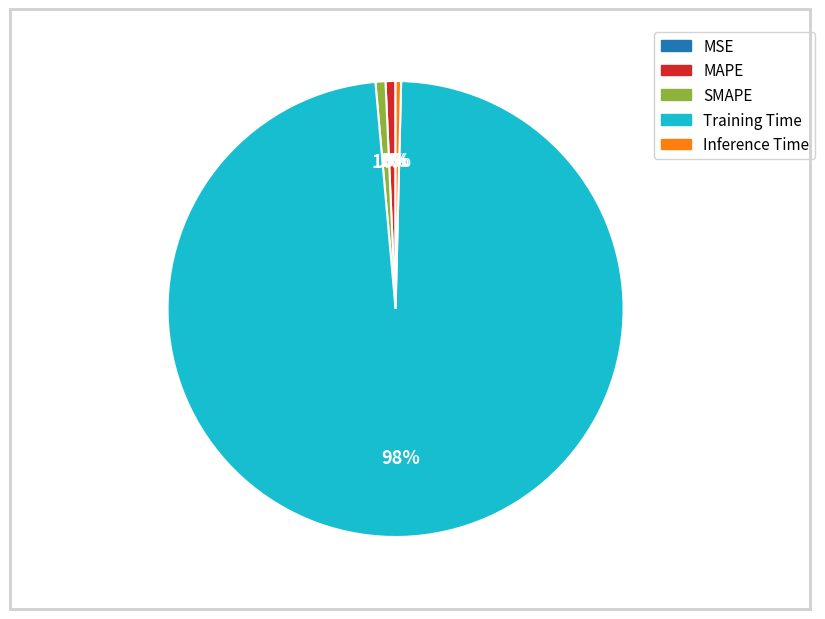

To the nearest percent, what portion does SMAPE represent?

1%